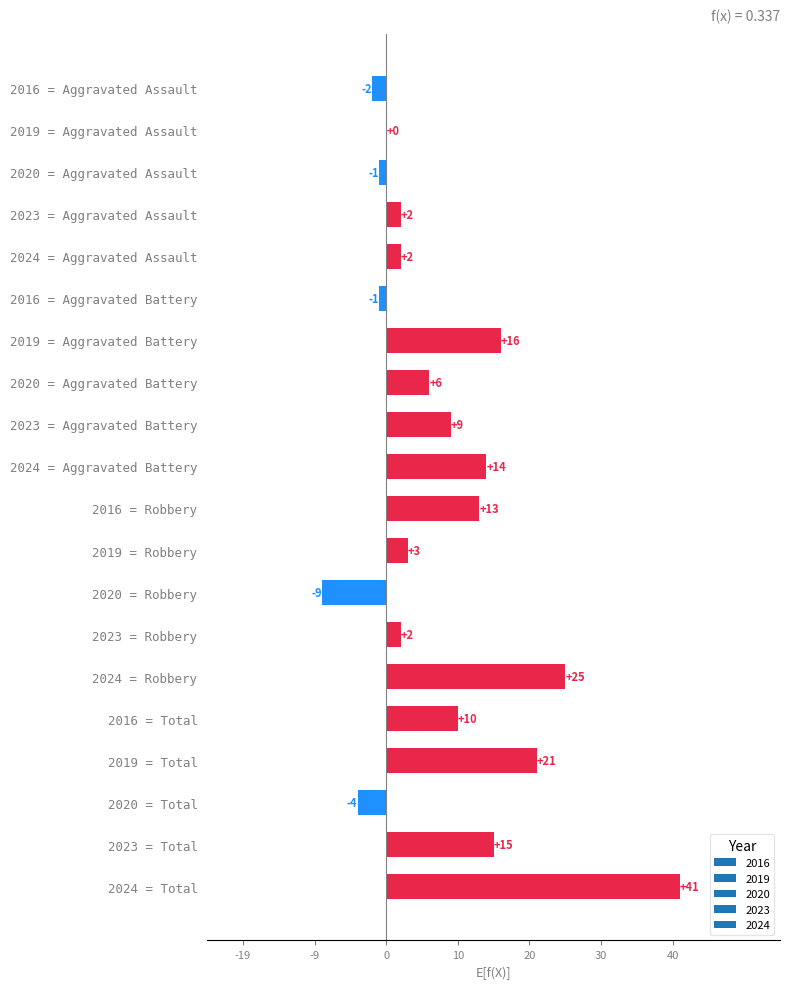

Is it true that 2019 equals 20 at Total?

False